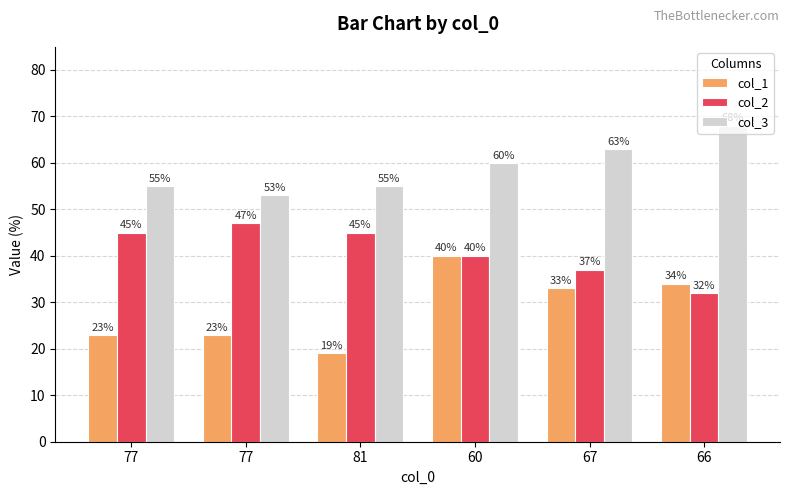

How many distinct data groups are displayed?

3